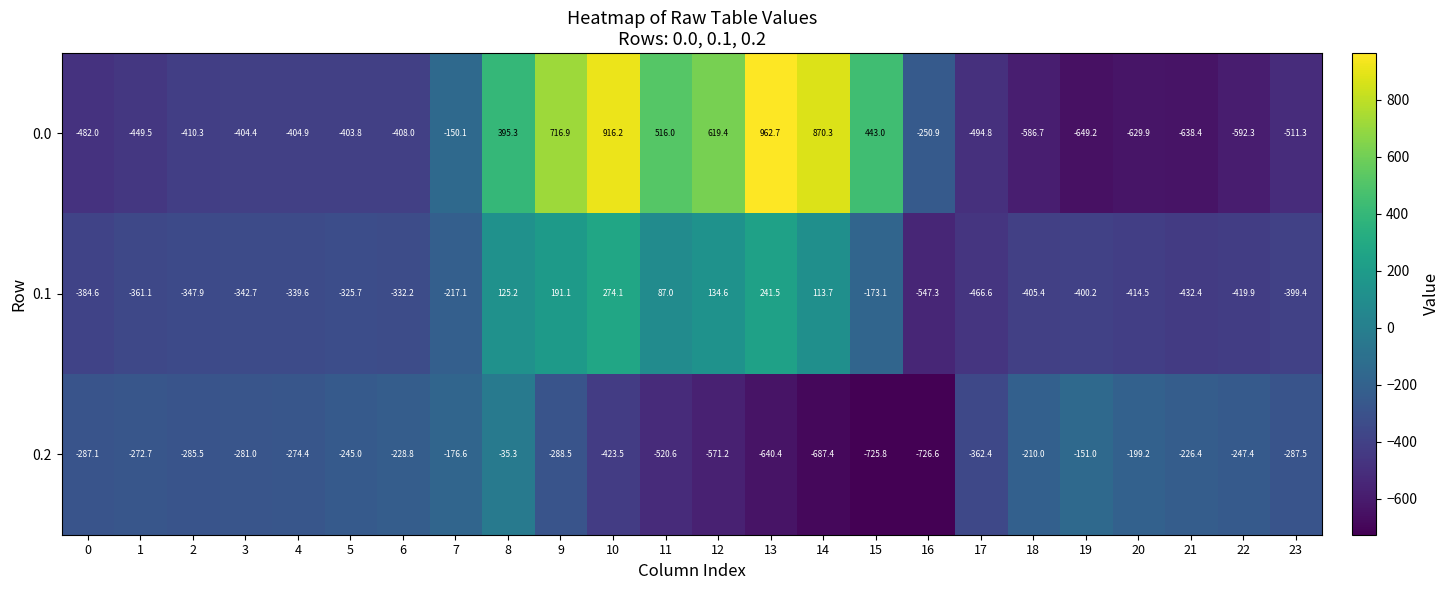

Is it true that 0.1 equals -466.6 at 17?

True